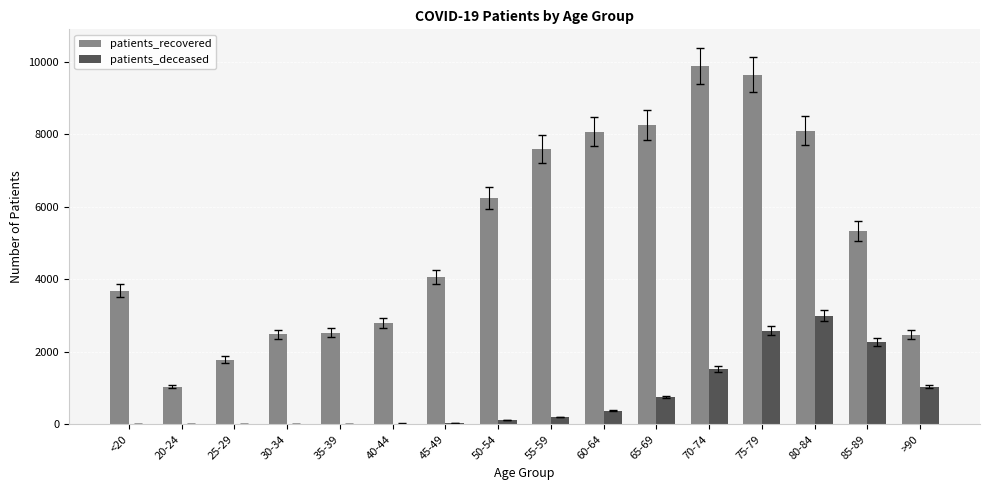

At which category is the sum across all series the highest?

75-79